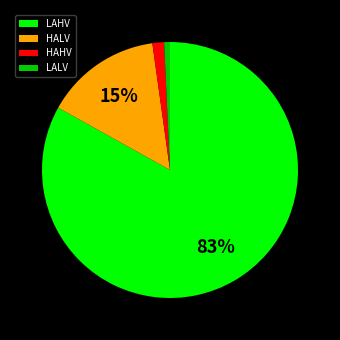

Is it true that HALV is 28% of the pie?

False